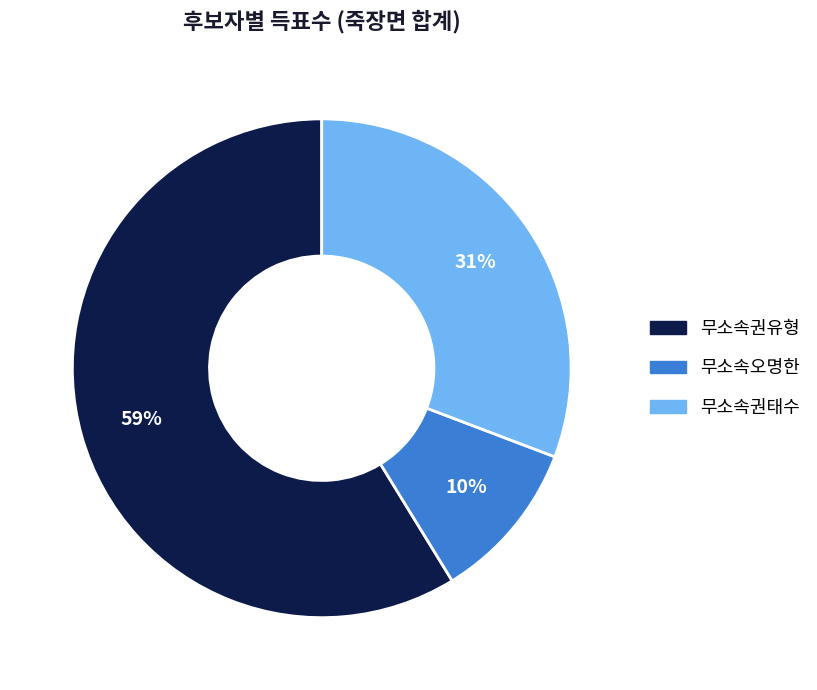

Approximately how many times larger is the value at 무소속권유형 compared to 무소속권태수?

1.9